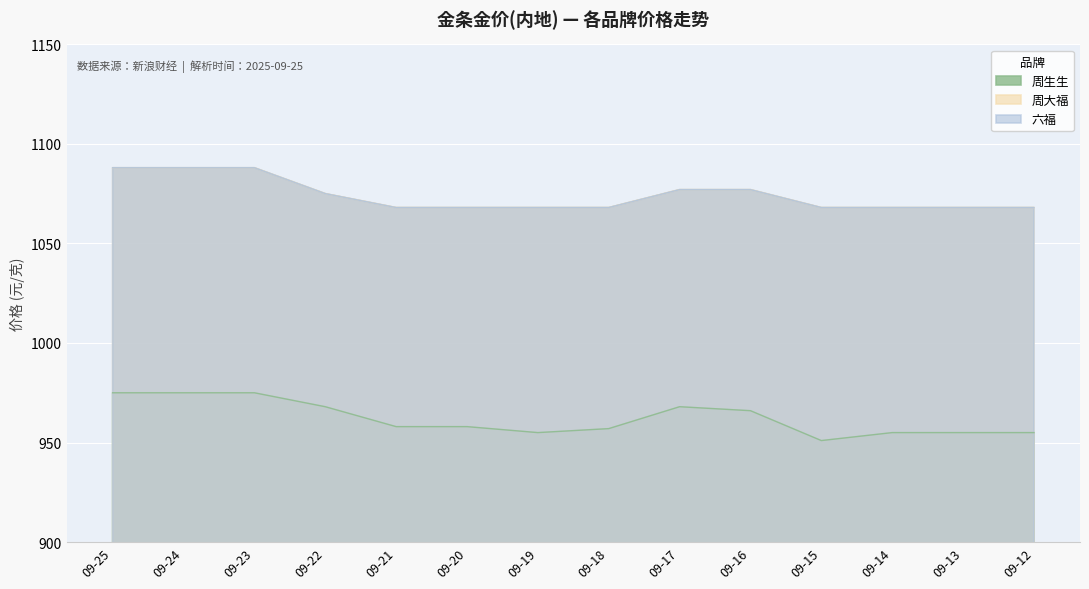

True or false: 周生生 has a value of 955 at 09-12.

True